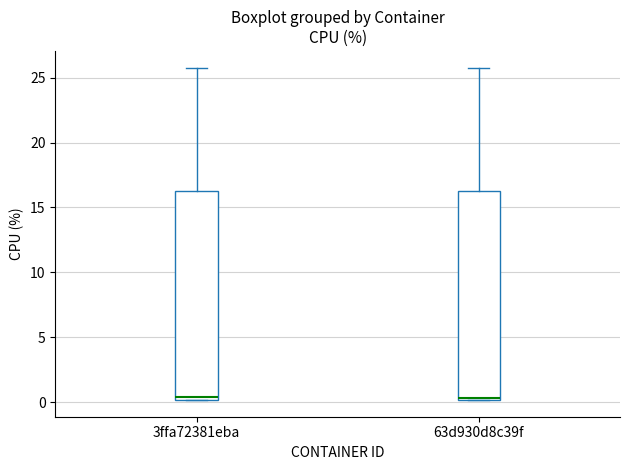

Reading left to right, read every box against the y-axis: the position of its median line, the range the box covers, and the ends of its whiskers. The values are not printed on the chart, so give them approximately, as read against the axis.

3ffa72381eba: median 0.5, box 0.0 to 16.0, whiskers 0.0 to 26.0
63d930d8c39f: median 0.5, box 0.0 to 16.5, whiskers 0.0 to 26.0